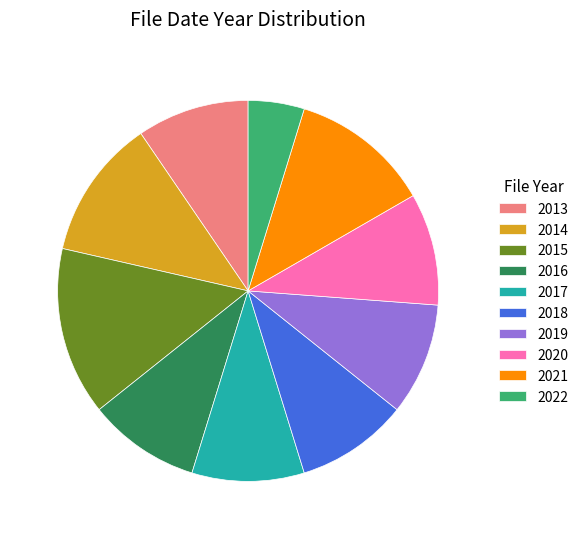

Combined, do 2019 and 2020 account for over 50%?

No